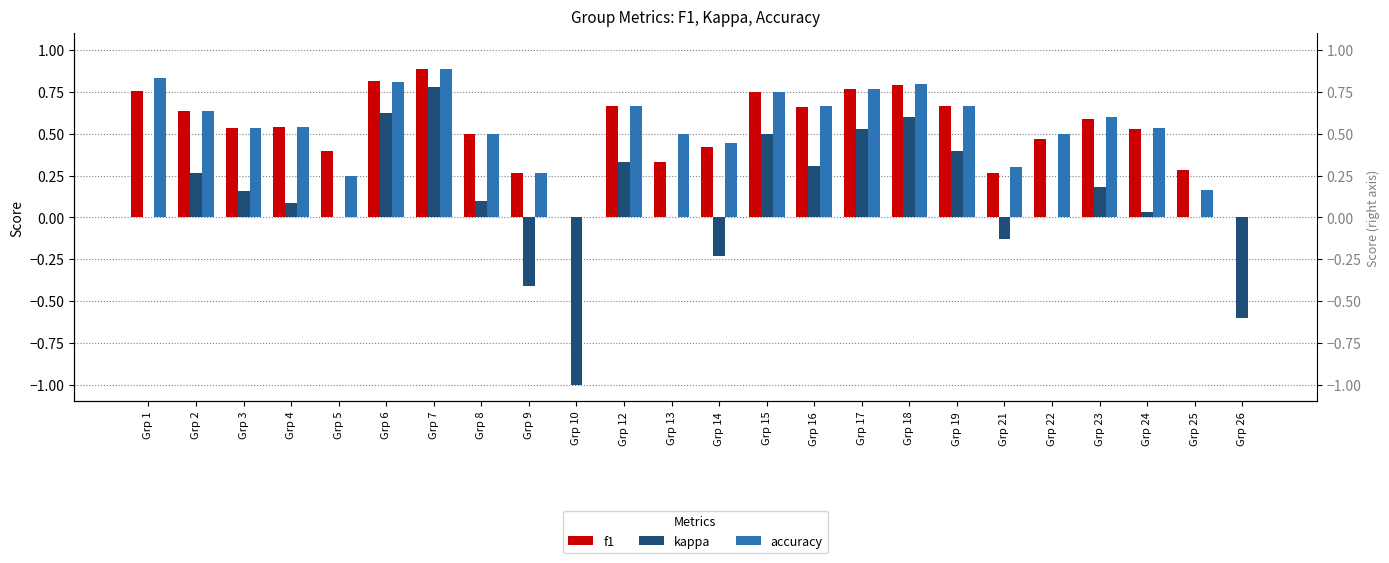

Does the chart contain stacked bars?

No